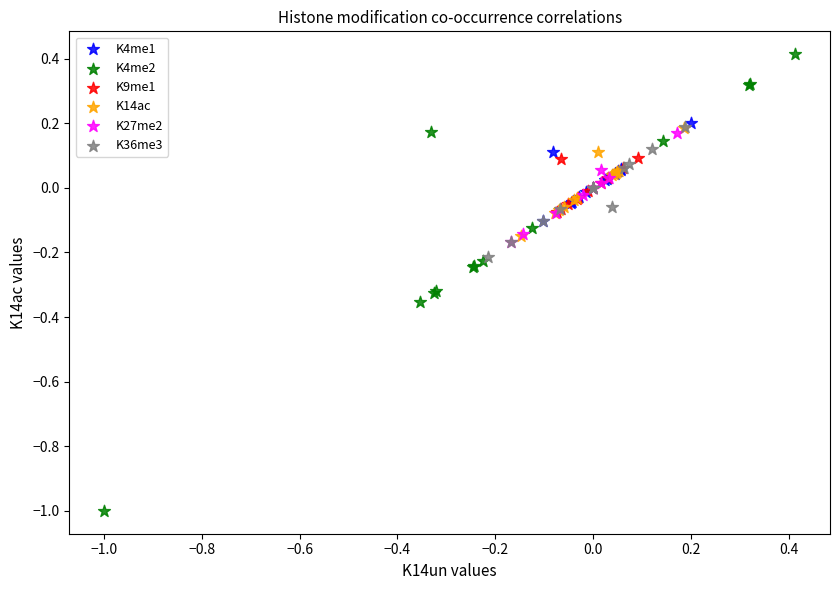

Which series has the widest spread of Y values?

K4me2